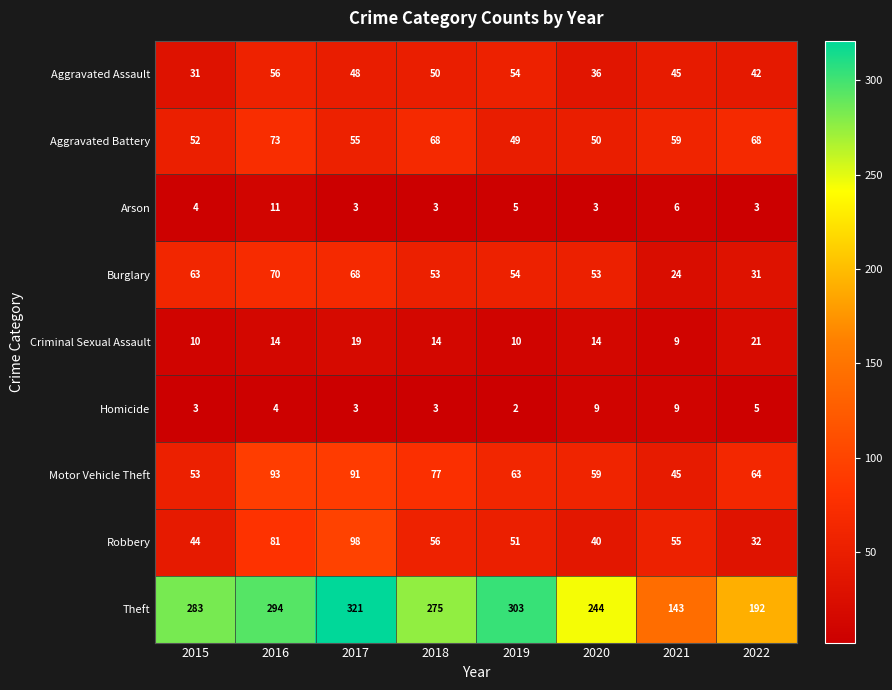

Which series changed the most between 2015 and 2017?

Robbery